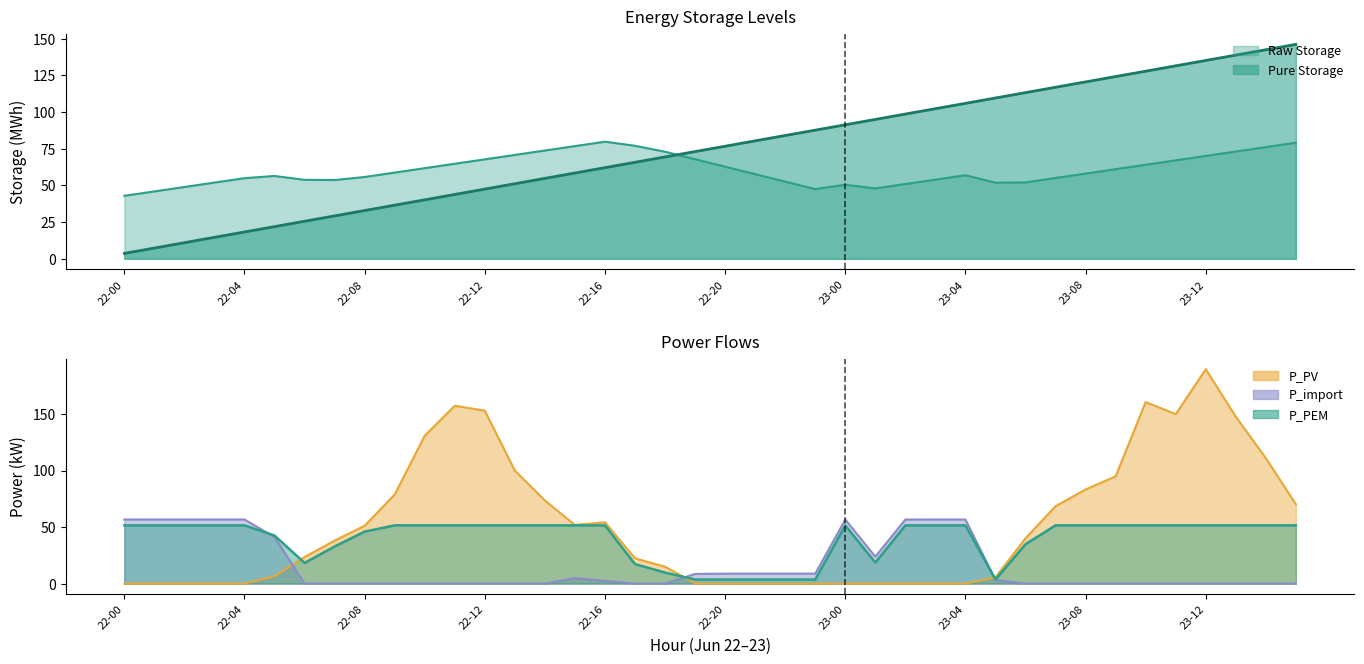

True or false: Pure Storage has more than 2 points higher than both neighbors.

False